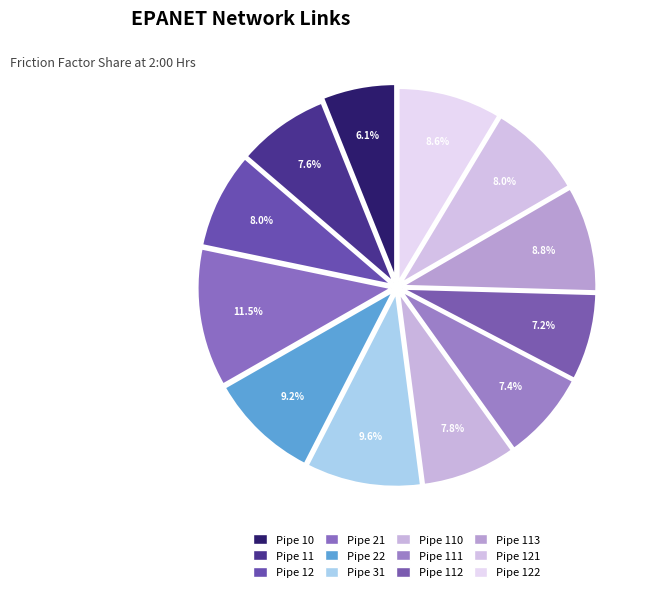

Count the number of slices in the pie.

12